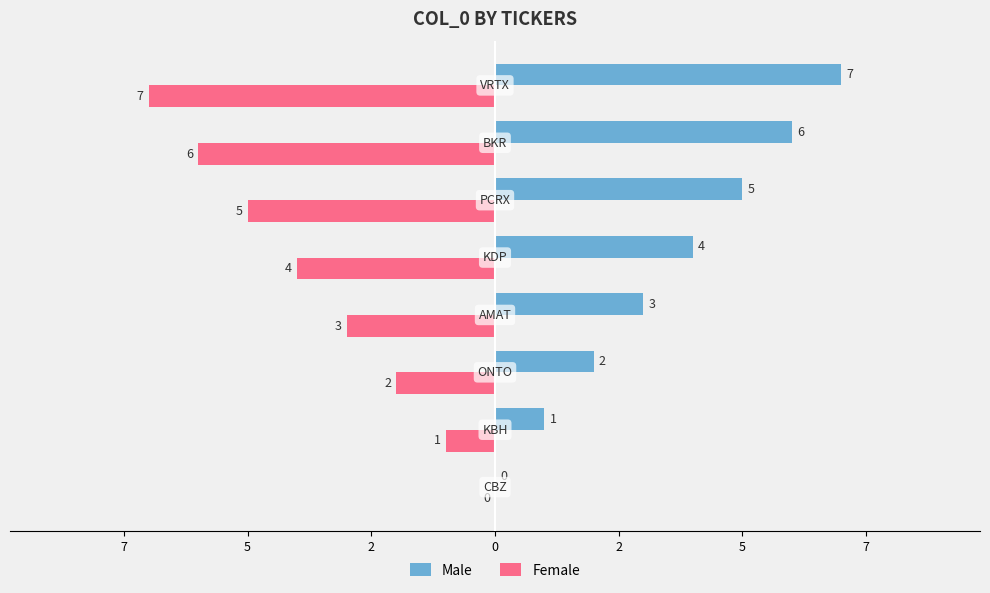

What are all the series names shown in the legend?

Male, Female